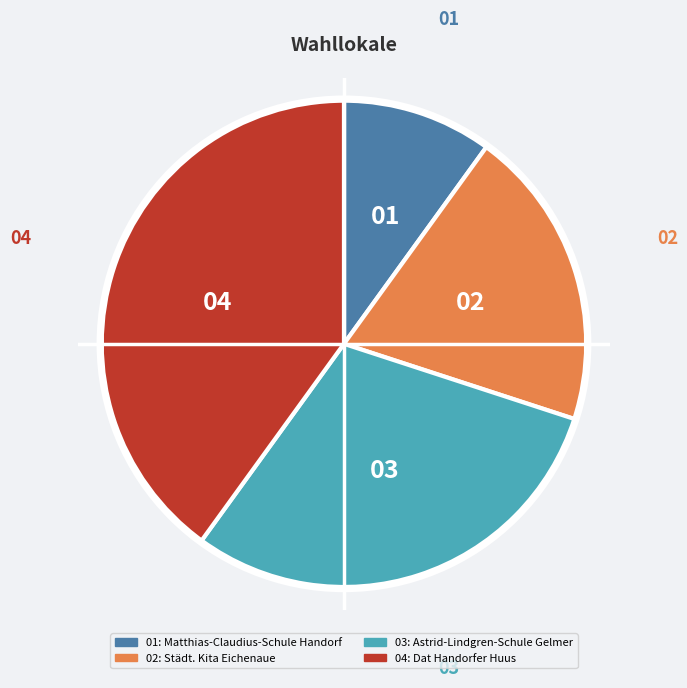

Does any single category account for the majority?

No